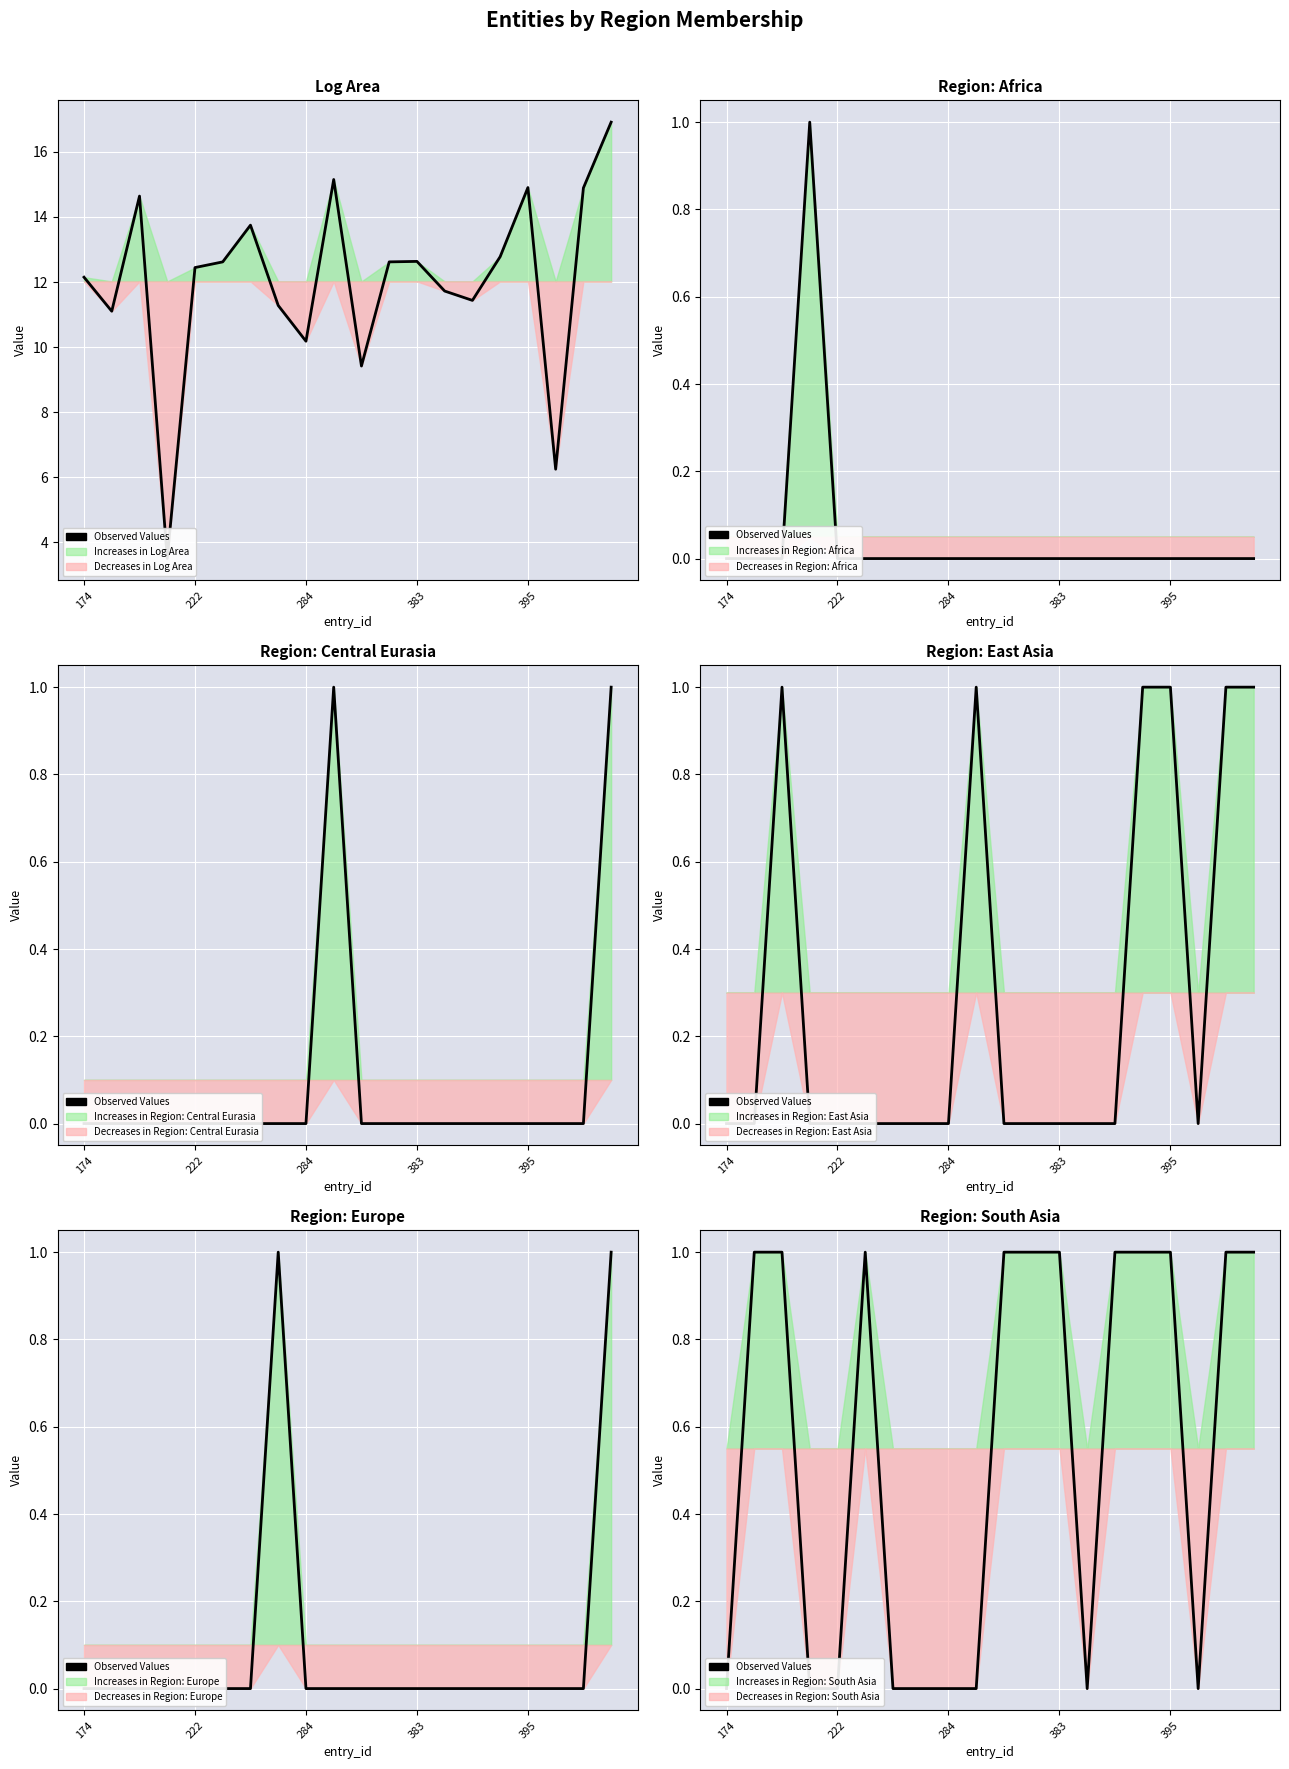

What is the sum of all values?

11